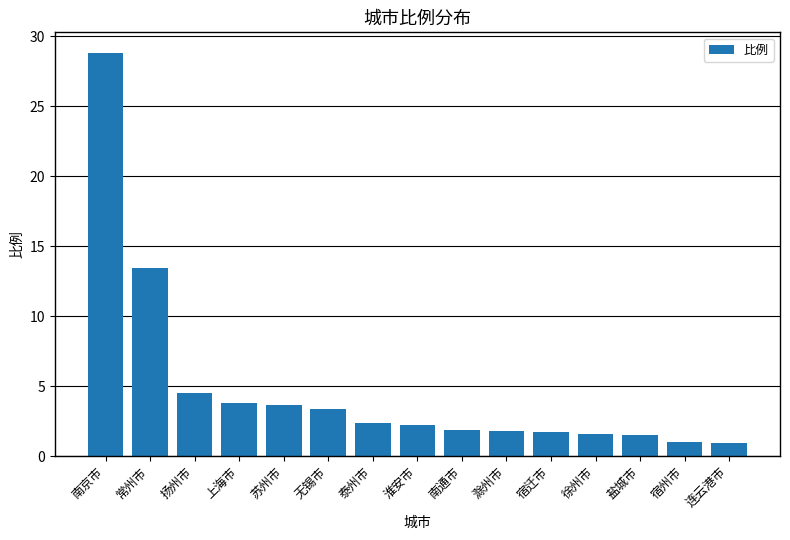

What position from the right is 扬州市?

13